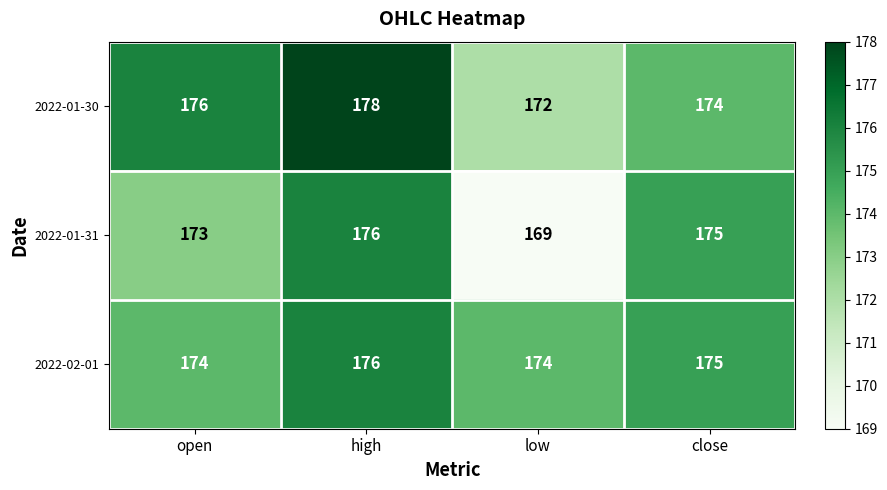

What is the difference between the 2022-01-30 values at open and low?

4